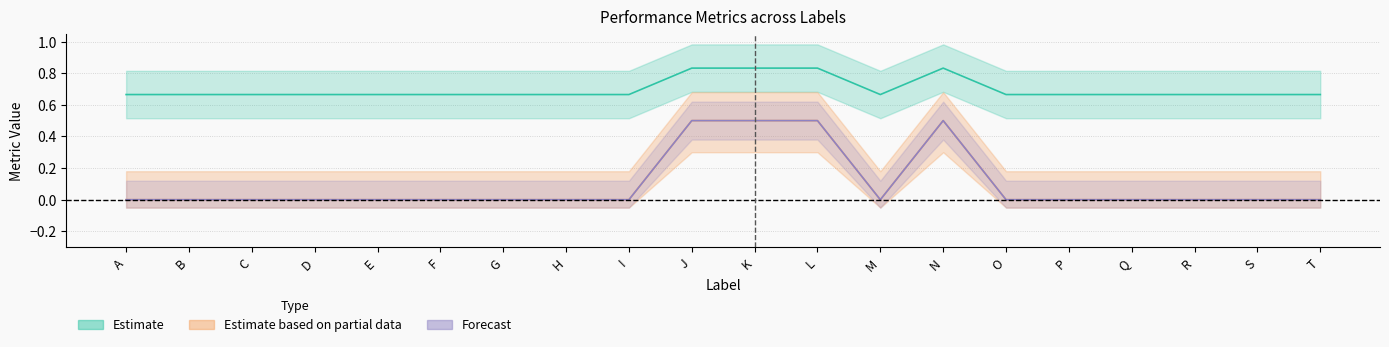

Where is the first local minimum for Precision?

M